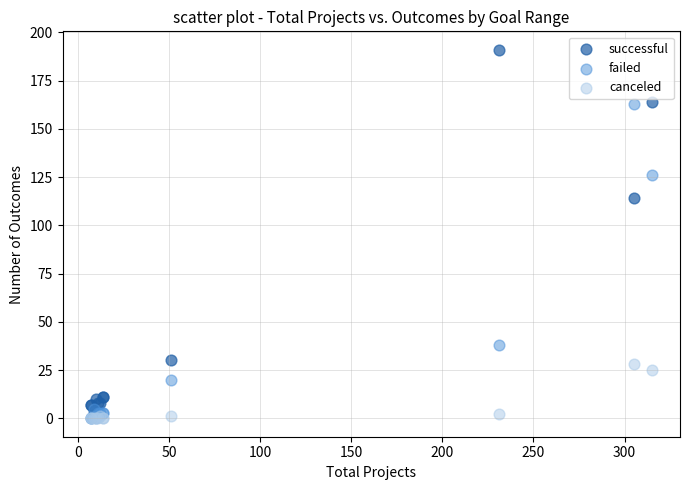

Across all series, what Y value is closest to 95?

114